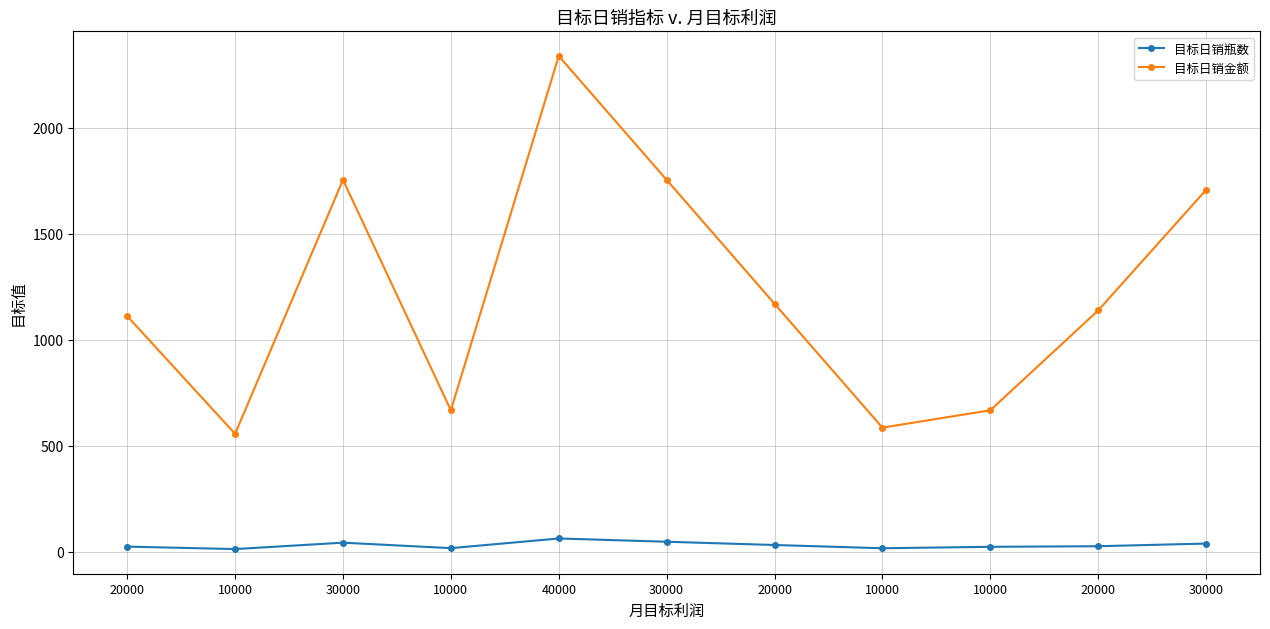

What is the maximum value for 目标日销金额?

2339.2